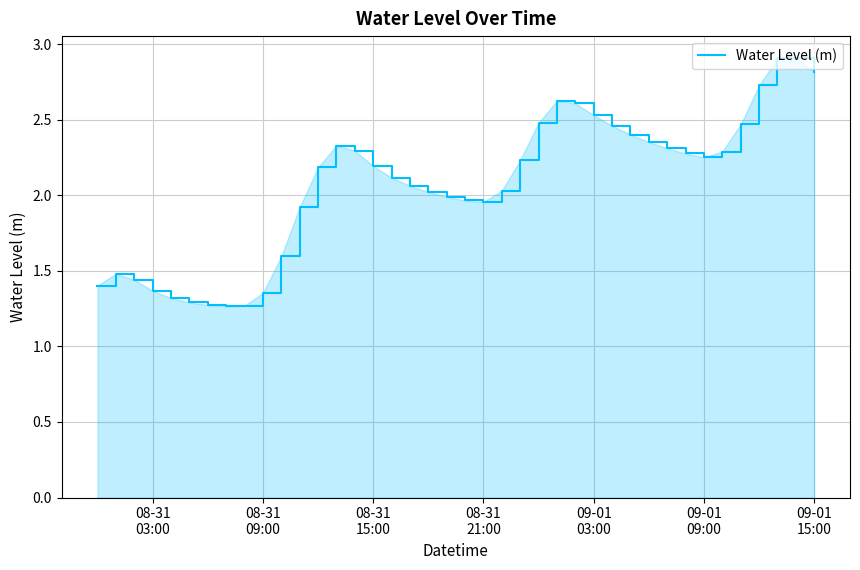

What is the difference between the maximum and minimum values?

1.6